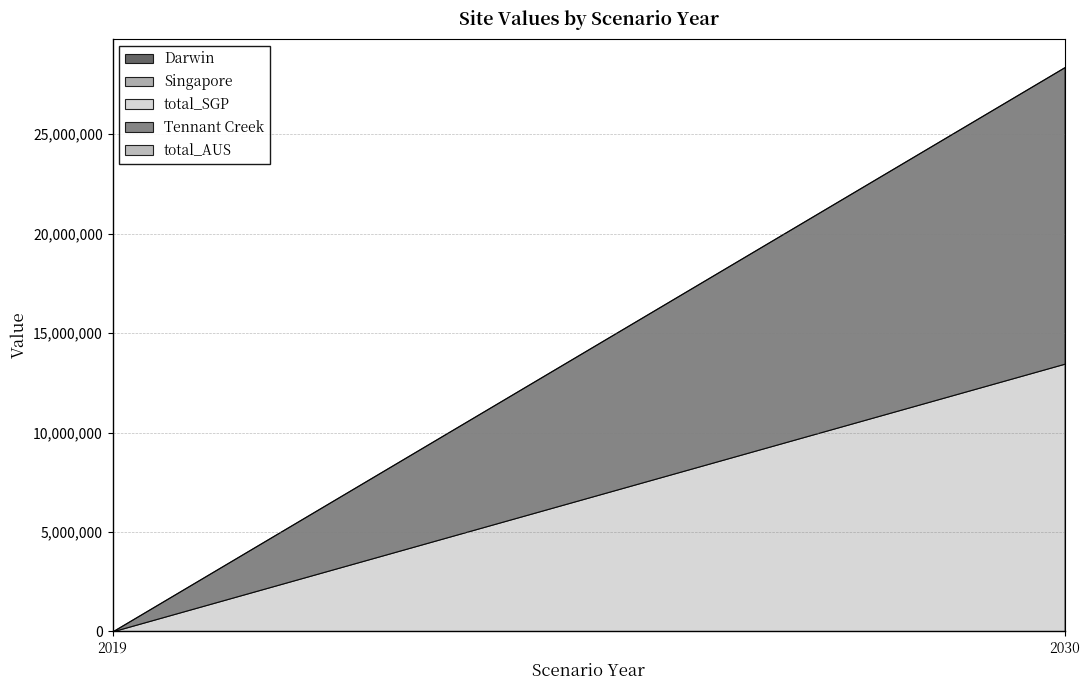

Reading right to left, what are all the values shown in this chart?

Darwin: 2030=0.0	2019=0.0
Singapore: 2030=0.0	2019=0.0
total_SGP: 2030=13461594.0	2019=0.0
Tennant Creek: 2030=14915893.6	2019=0.0
total_AUS: 2030=0.0	2019=0.0